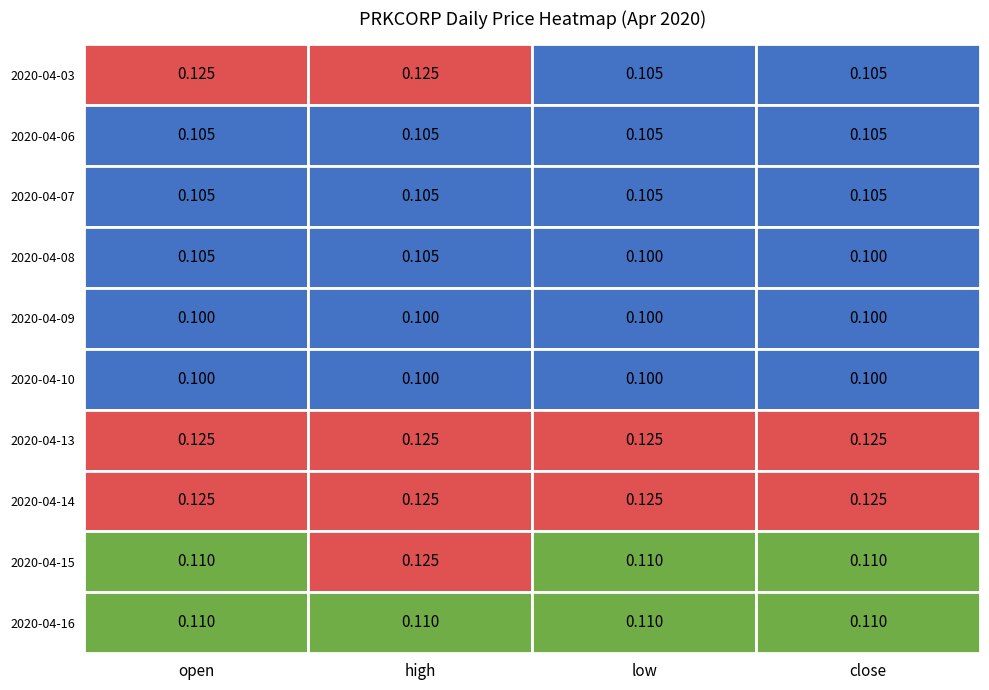

At which category is the sum across all series the highest?

high